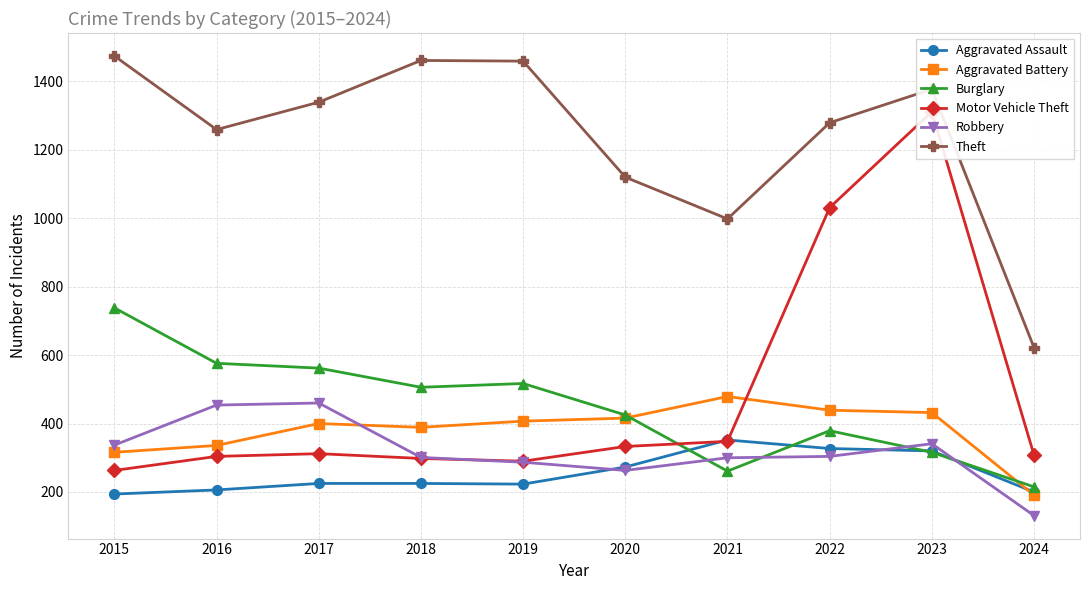

At which label does Aggravated Battery first exceed 407?

2020